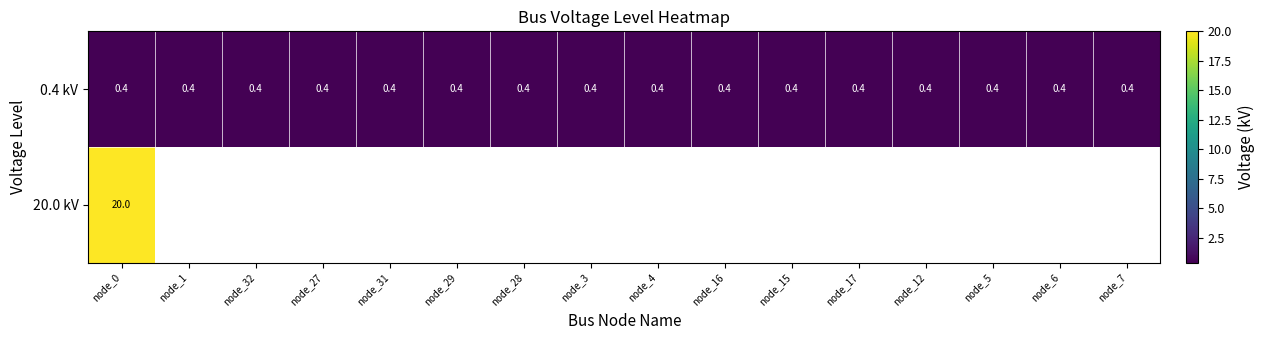

At how many categories does at least one series exceed 9?

1